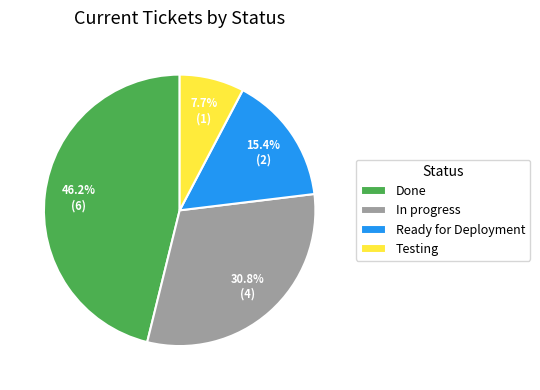

Which slice is the smallest?

Testing